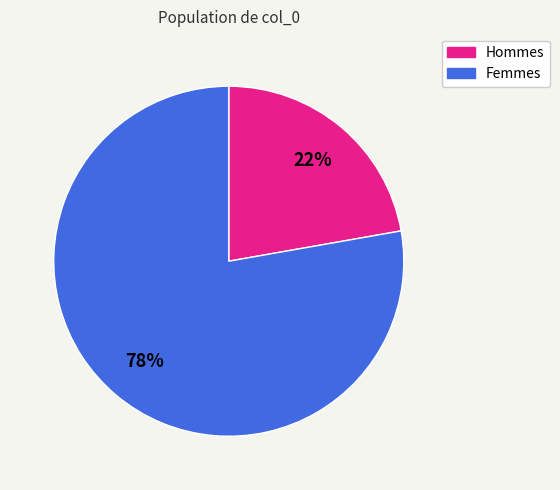

Does Hommes represent more than half of the total?

No